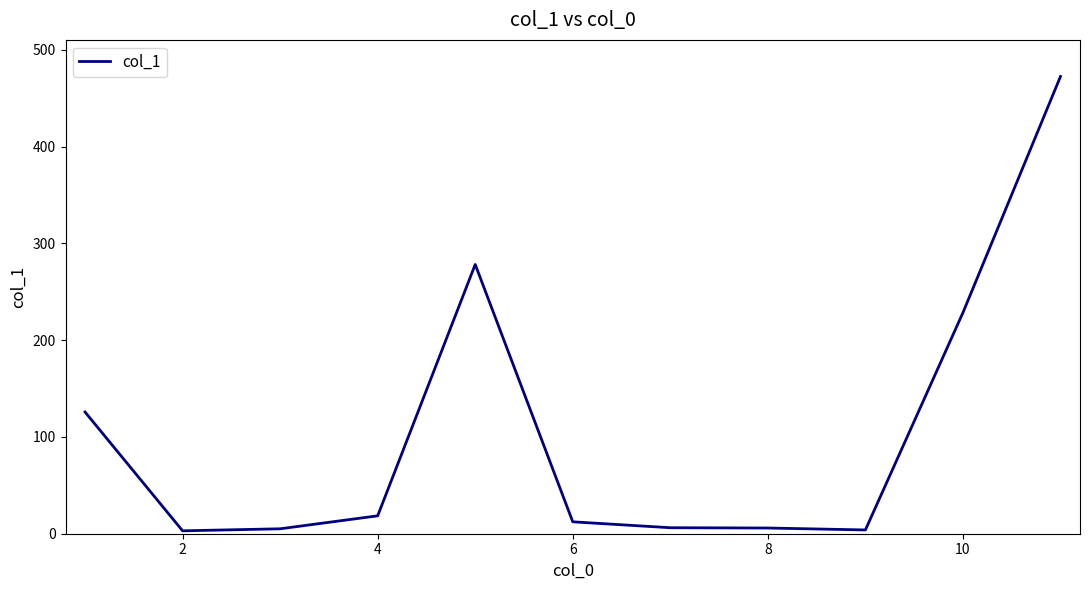

What is the maximum value shown in the chart?

472.6